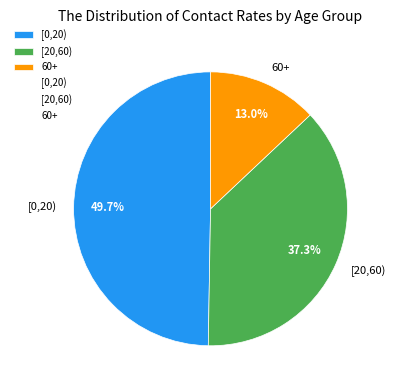

What is the smallest slice in the pie chart?

60+